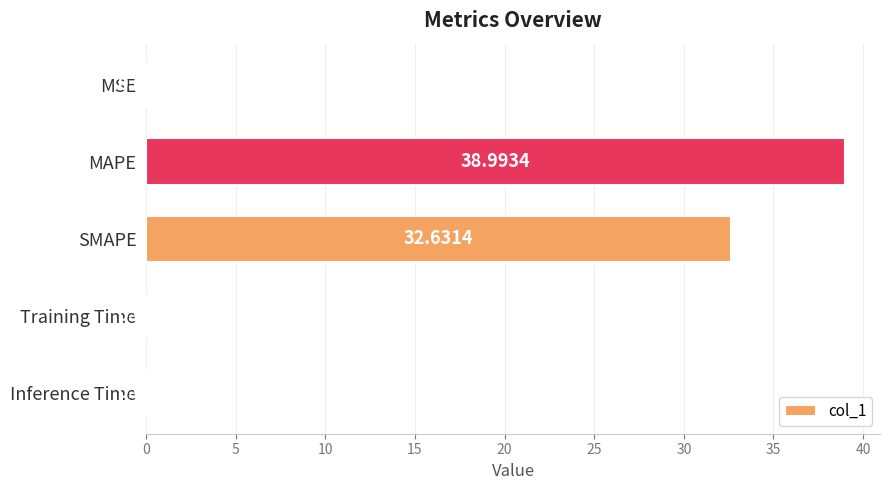

Which label corresponds to the largest value in the chart?

MAPE